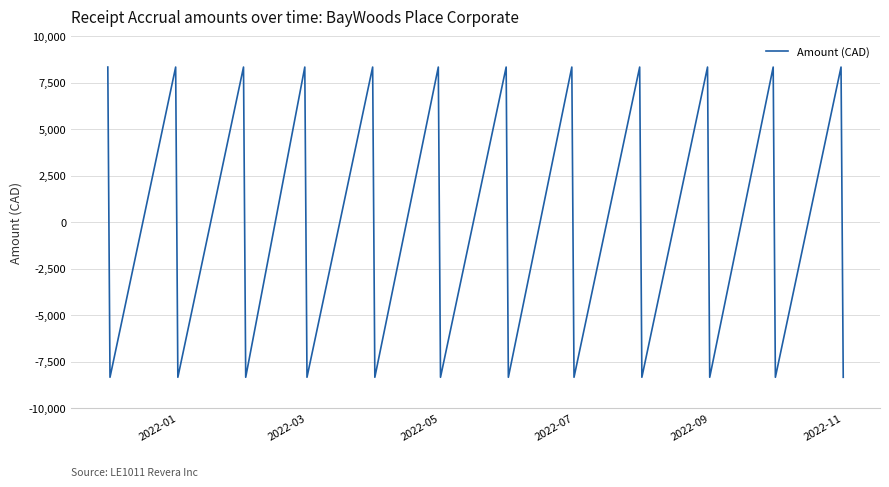

What is the maximum value shown in the chart?

8343.5